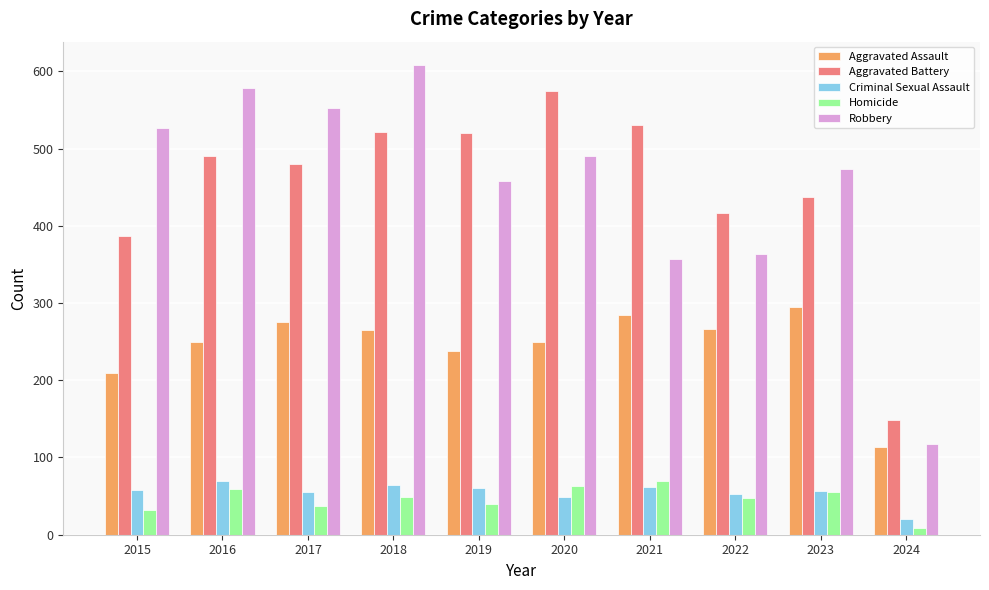

Which series changed the most between 2018 and 2024?

Robbery